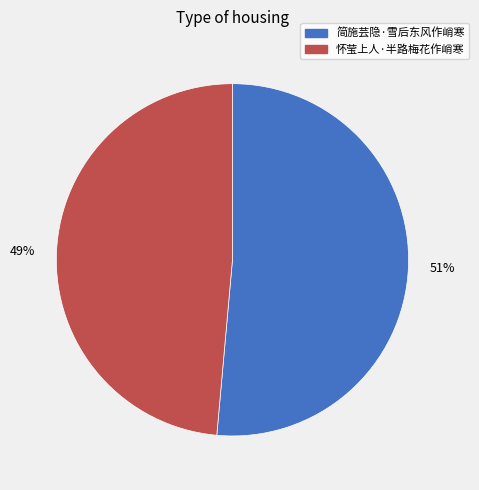

To the nearest percent, what is the combined percentage of 怀莹上人·半路梅花作峭寒 and 简施芸隐·雪后东风作峭寒?

100%